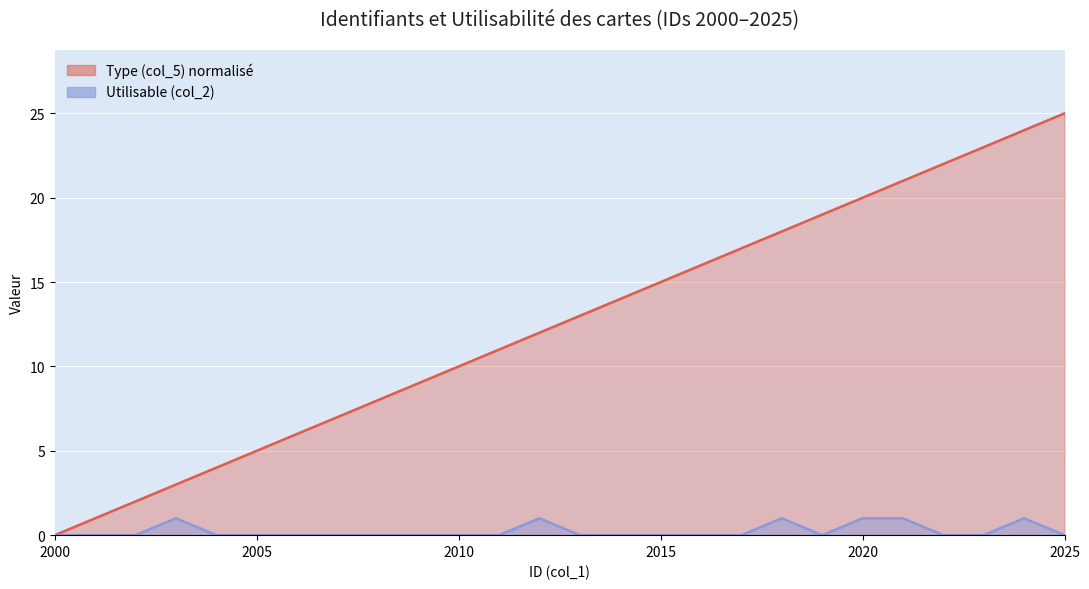

At which category is the sum across all series the highest?

2024